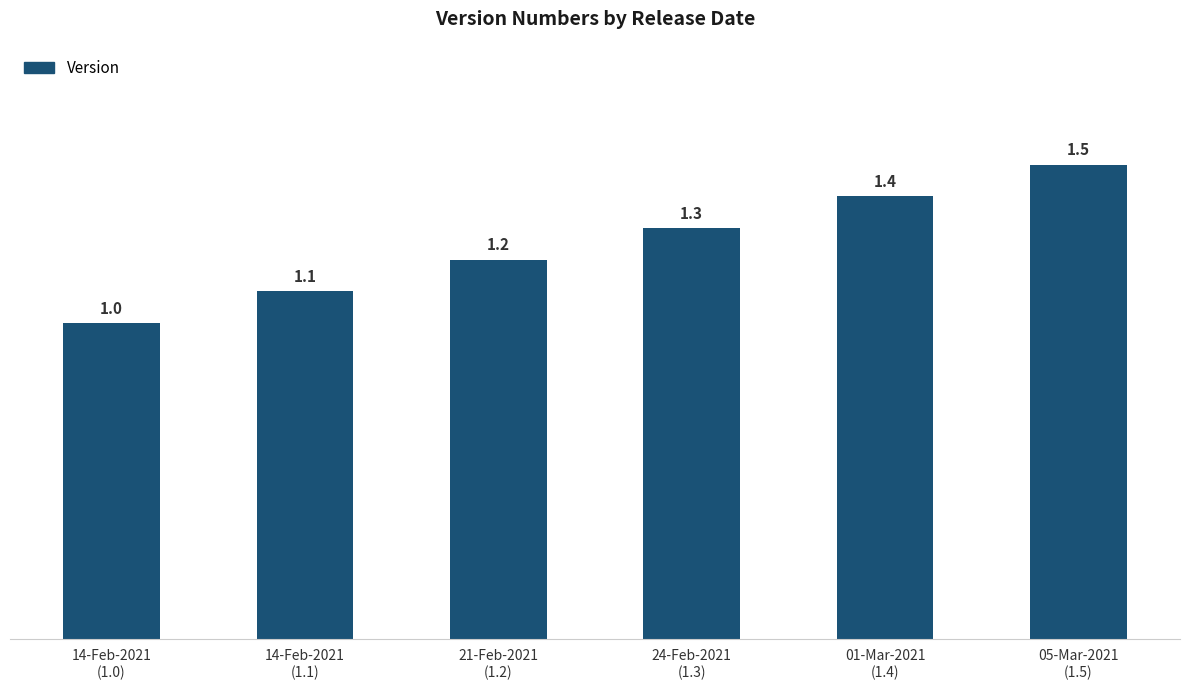

Reading left to right, list all the values displayed in this chart.

1.0	1.1	1.2	1.3	1.4	1.5